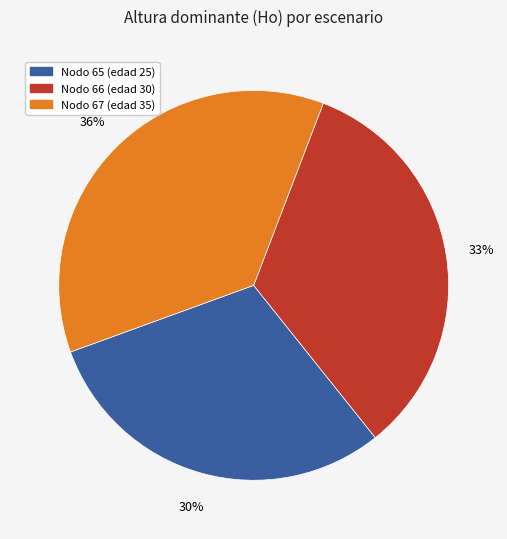

Does any single category account for the majority?

No